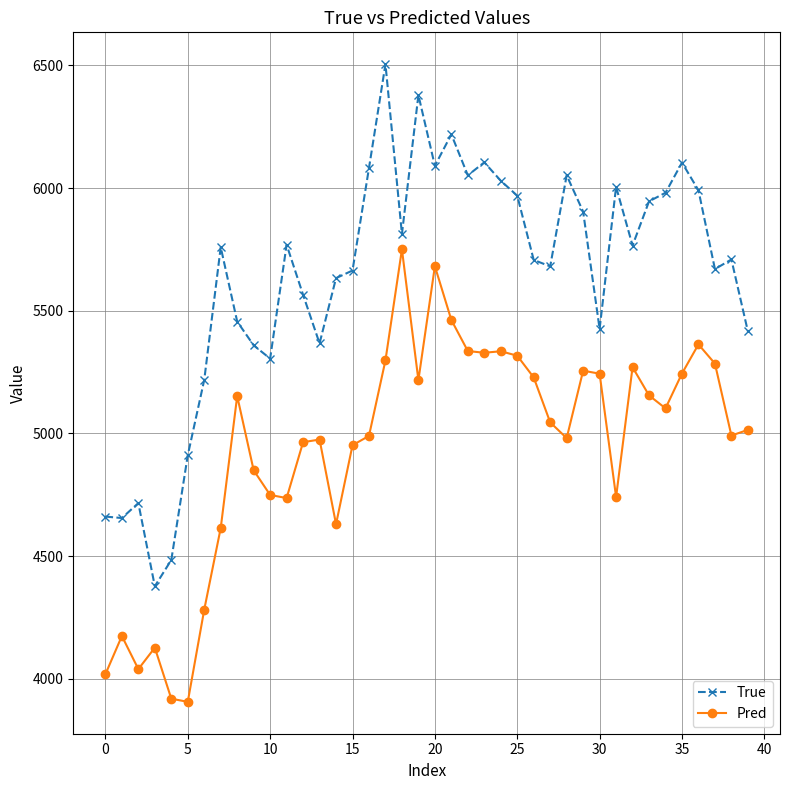

What is the minimum value shown in the chart?

3905.8